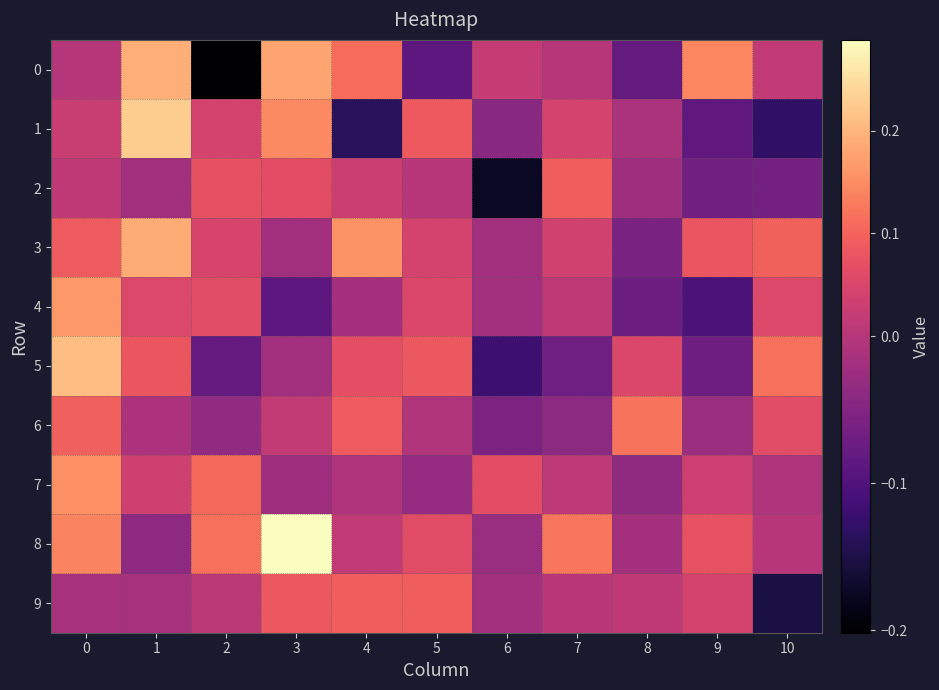

Which label corresponds to the largest value in the chart?

3